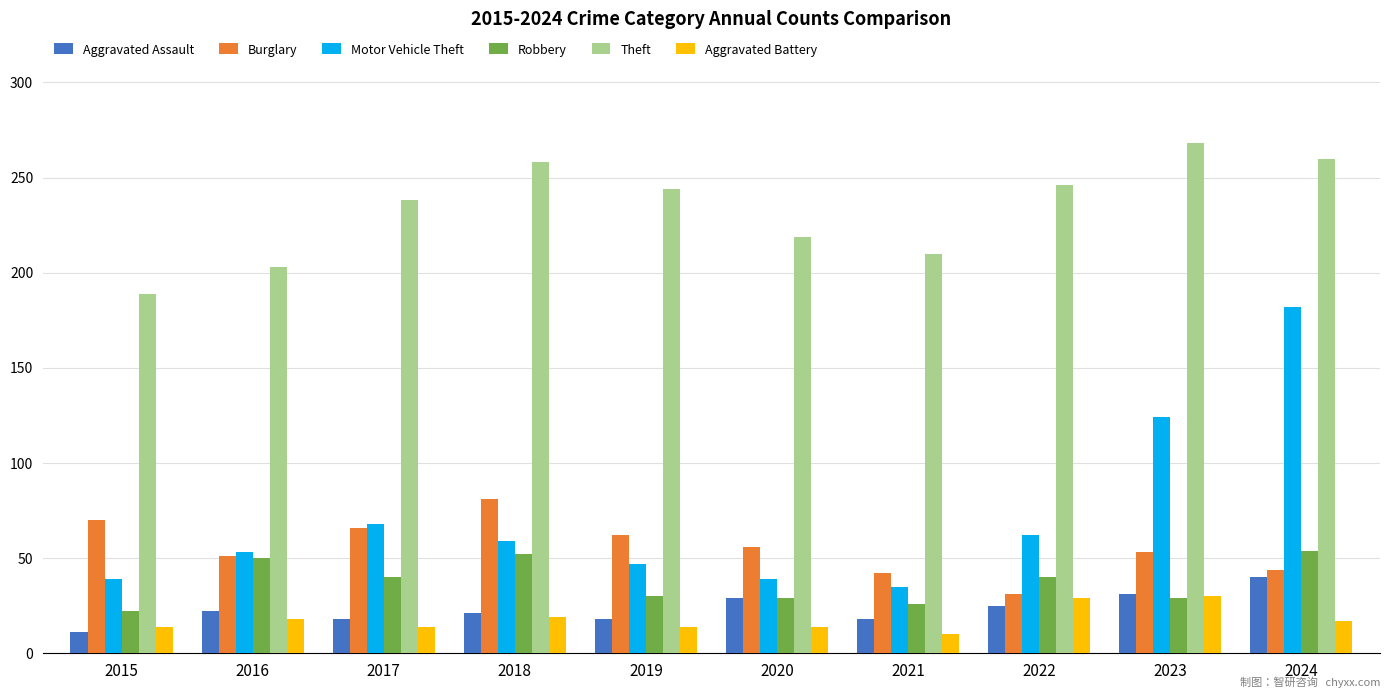

List the series in order of their peak value, lowest first.

Aggravated Battery, Aggravated Assault, Robbery, Burglary, Motor Vehicle Theft, Theft